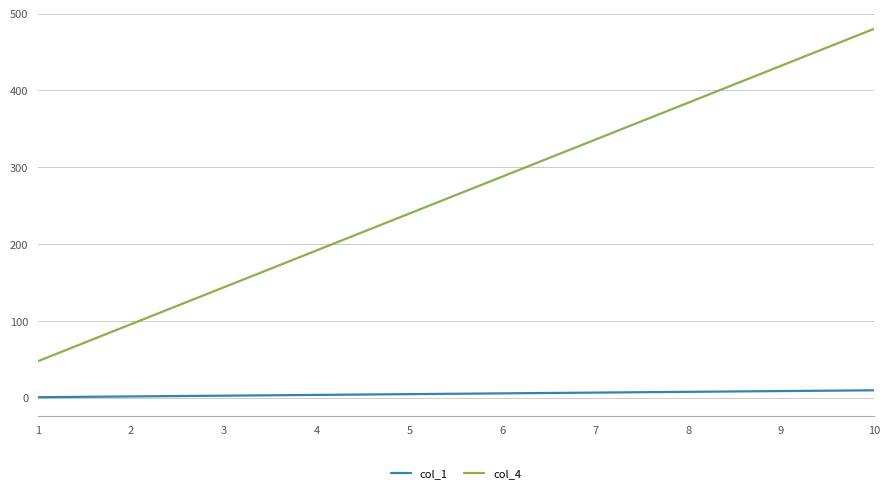

Is the value of col_1 at 3 greater than the value of col_4 at 4?

No